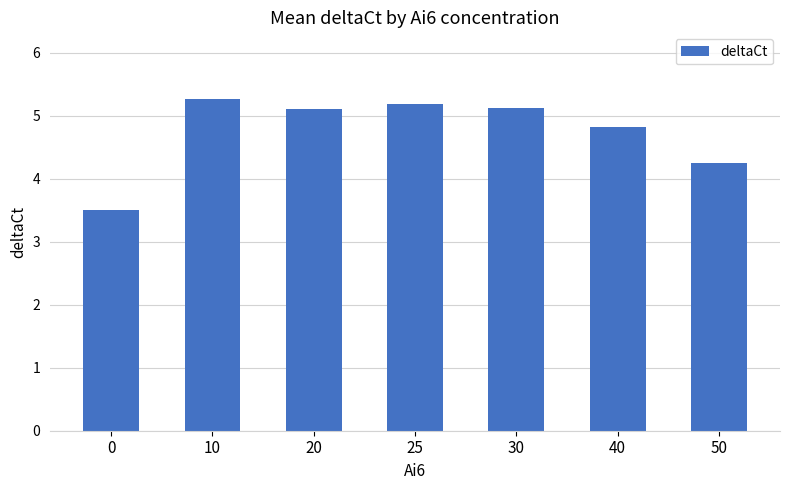

Reading left to right, what are all the values shown in this chart?

3.5	5.3	5.1	5.2	5.1	4.8	4.2